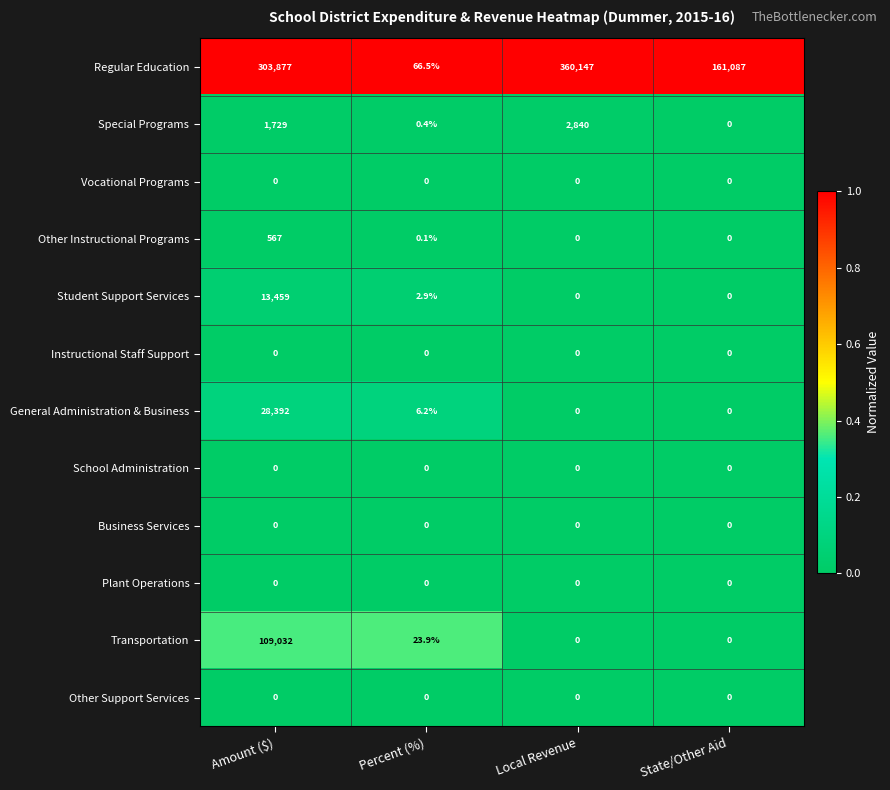

Between Percent (%) and State/Other Aid, which series saw the biggest shift?

Regular Education